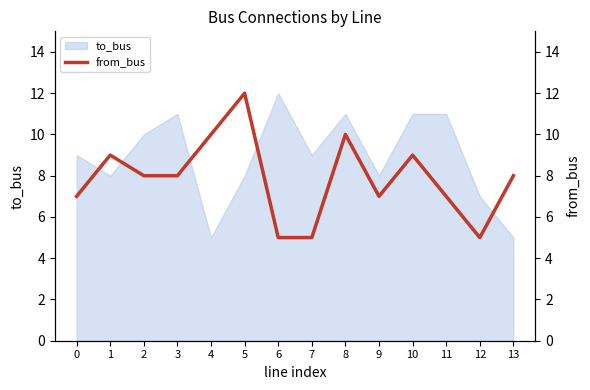

At which label is the value closest to 8?

2